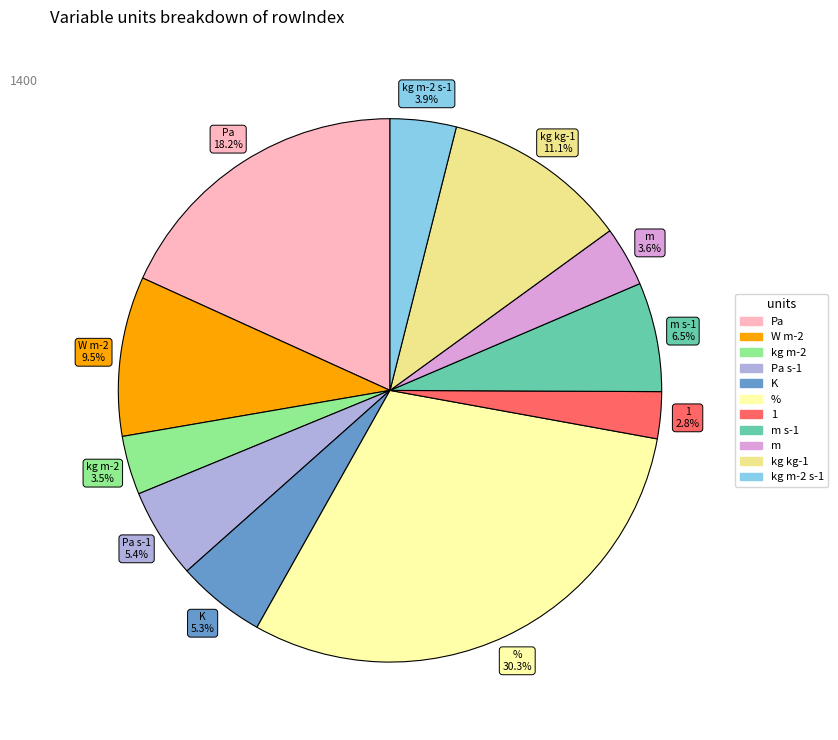

Is there a majority slice in this chart?

No